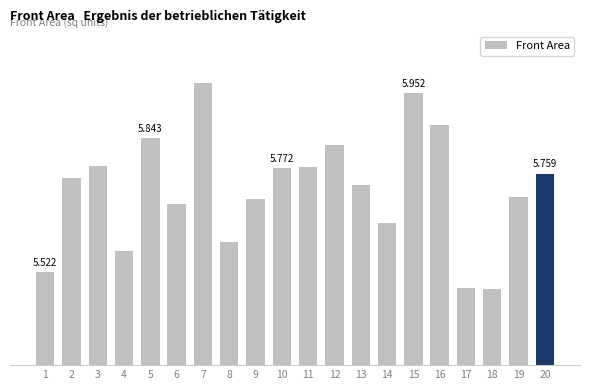

Read the value at 5.

5.8